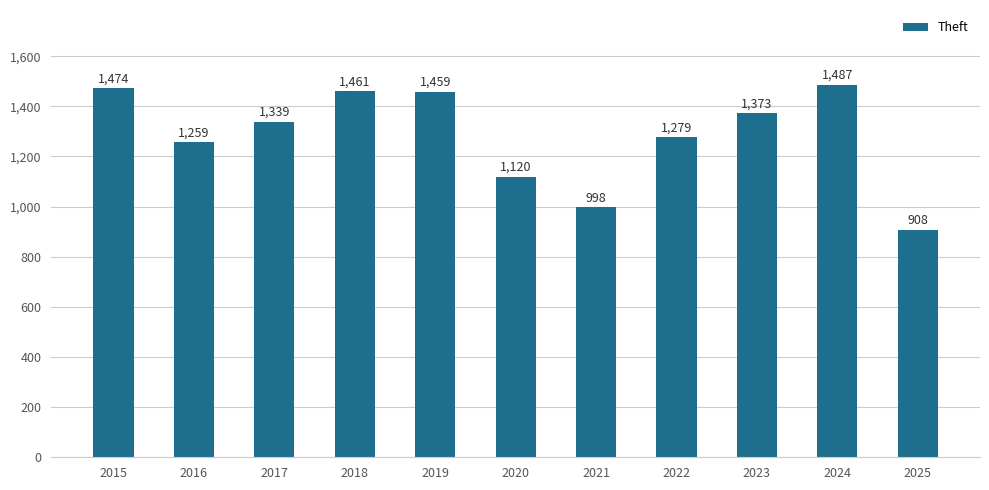

Are the bars grouped side by side (vs. stacked)?

No